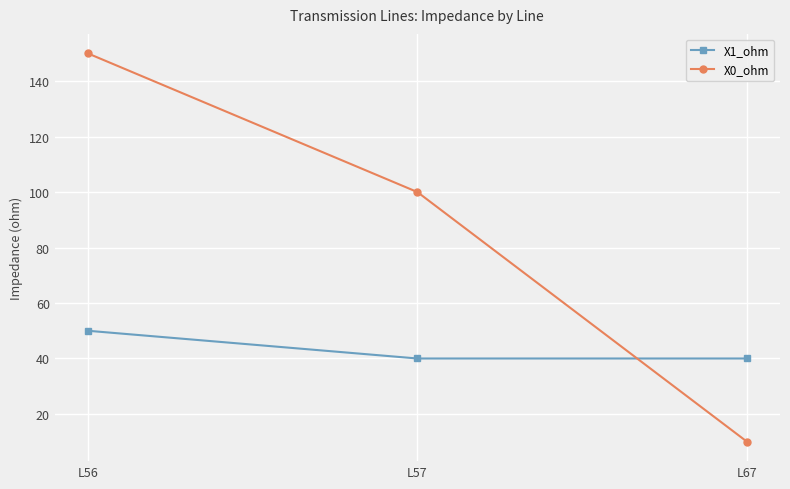

How many data points in X0_ohm are less than 100?

1